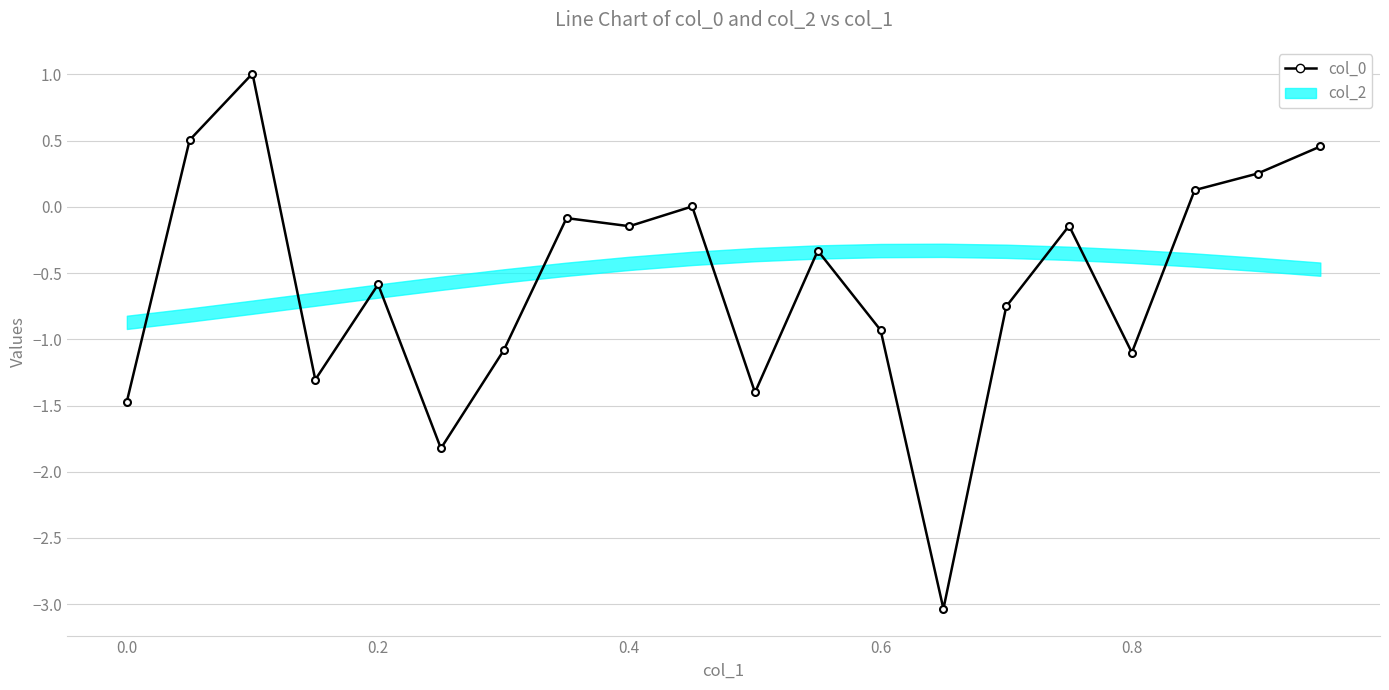

At which label is the value closest to -1?

0.6